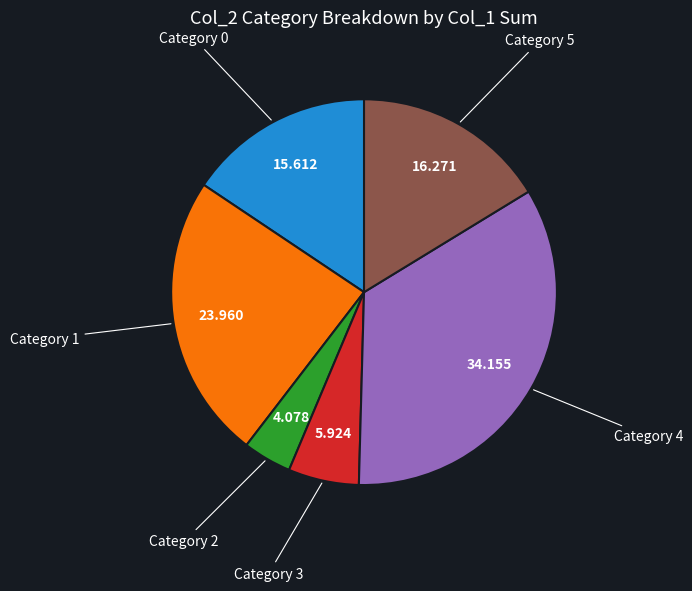

Combined, do Category 1 and Category 5 account for over 50%?

No